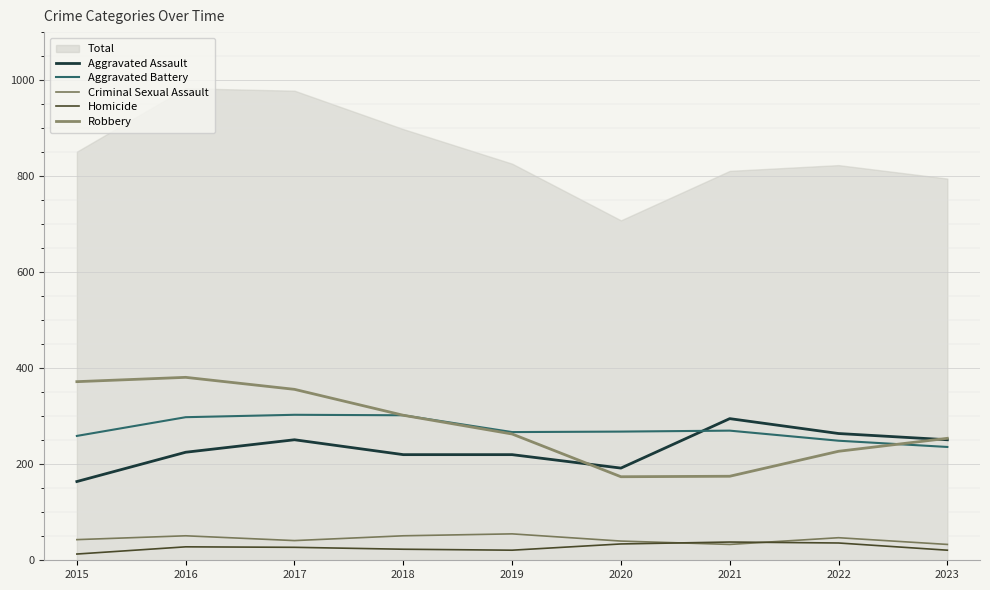

Rank the categories by Homicide value from lowest to highest.

2015, 2019, 2023, 2018, 2017, 2016, 2020, 2022, 2021